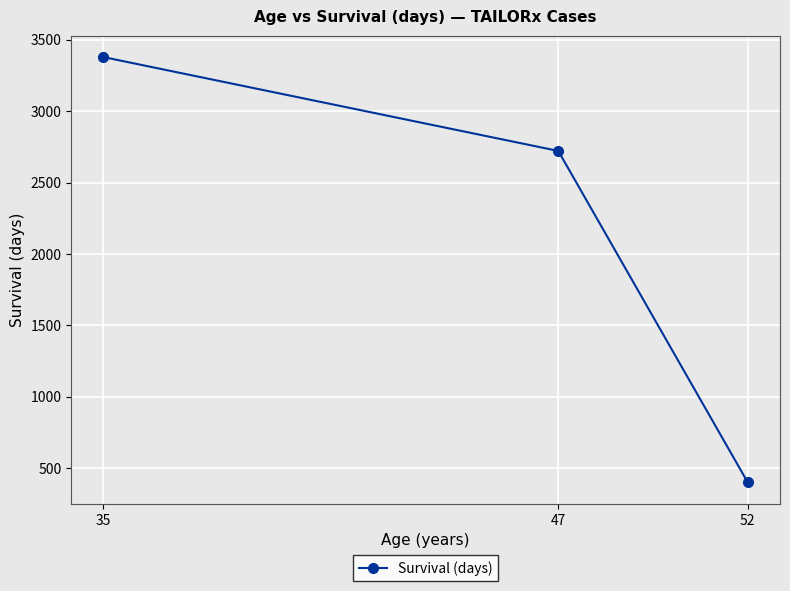

True or false: the data shows 2722 at 47.

True